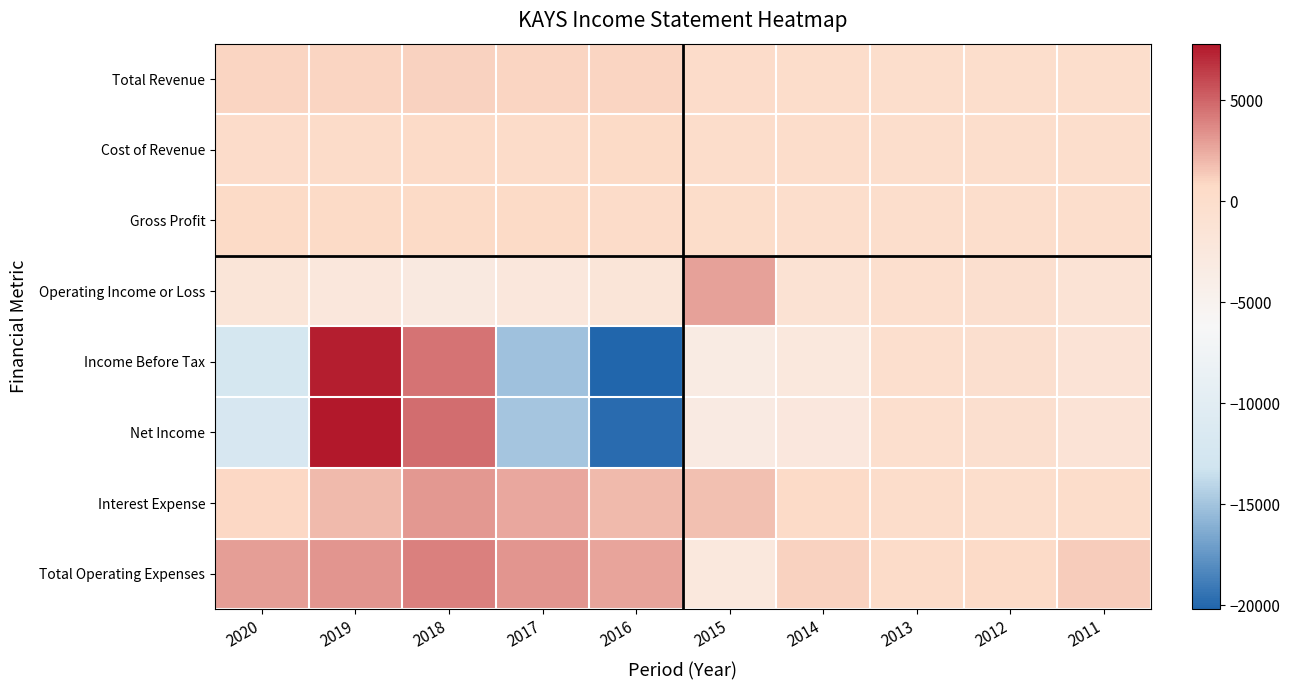

Which has a higher value, 2018 or 2015?

2018